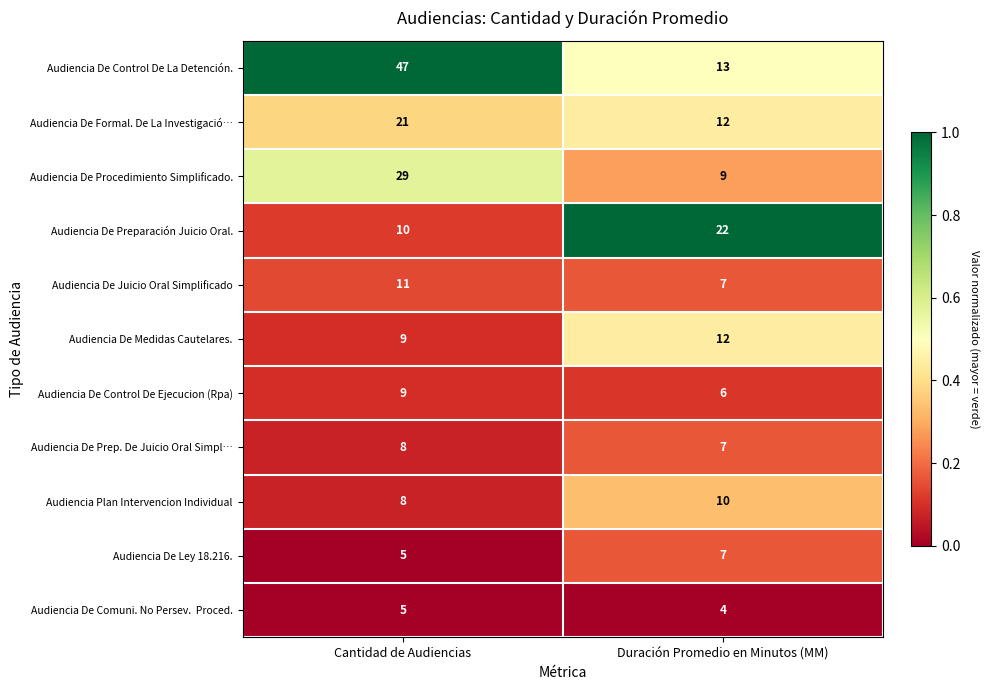

The value of Audiencia De Medidas Cautelares. at Duración Promedio en Minutos (MM) is 12. True or false?

True